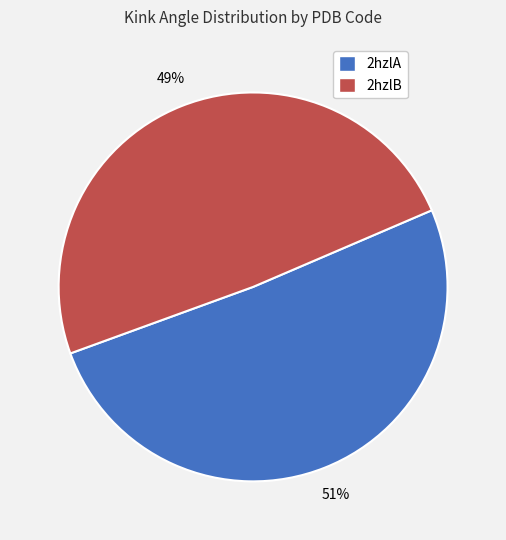

Is there any slice that represents more than half of the pie?

Yes